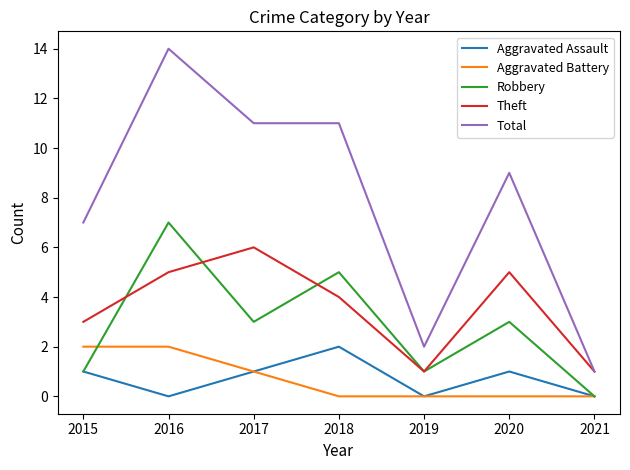

The value of Aggravated Assault at 2016 is 0. True or false?

True